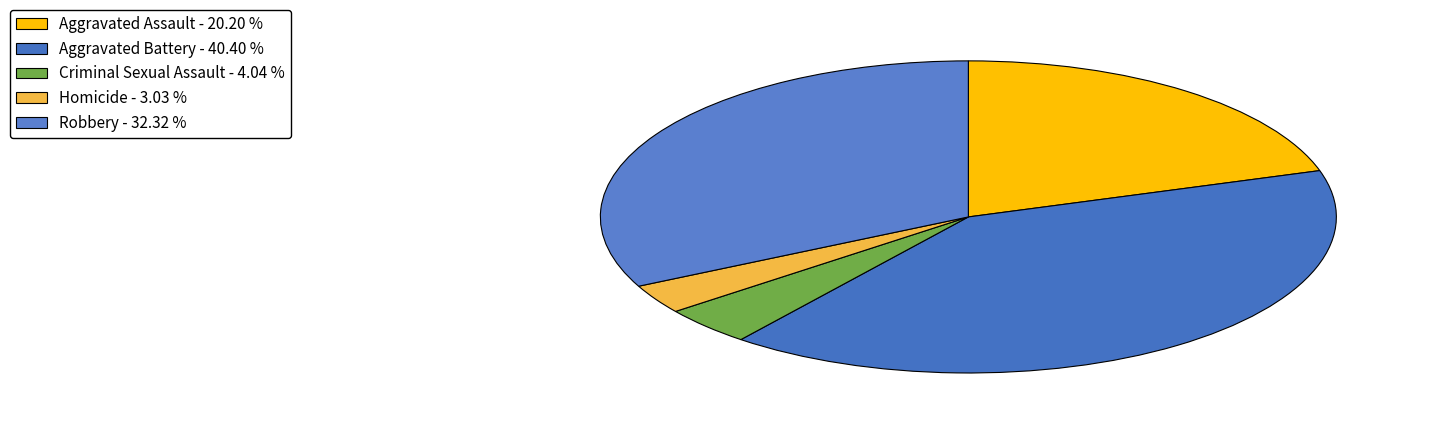

Between Criminal Sexual Assault and Aggravated Assault, which is larger?

Aggravated Assault